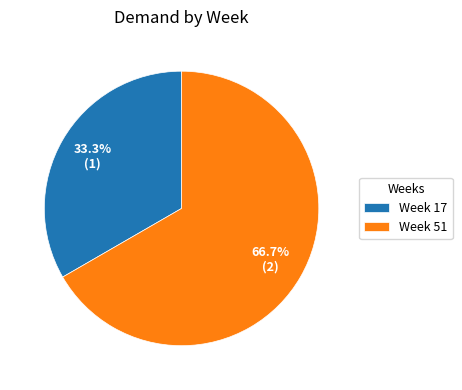

Rank the categories by value from lowest to highest.

Week 17, Week 51